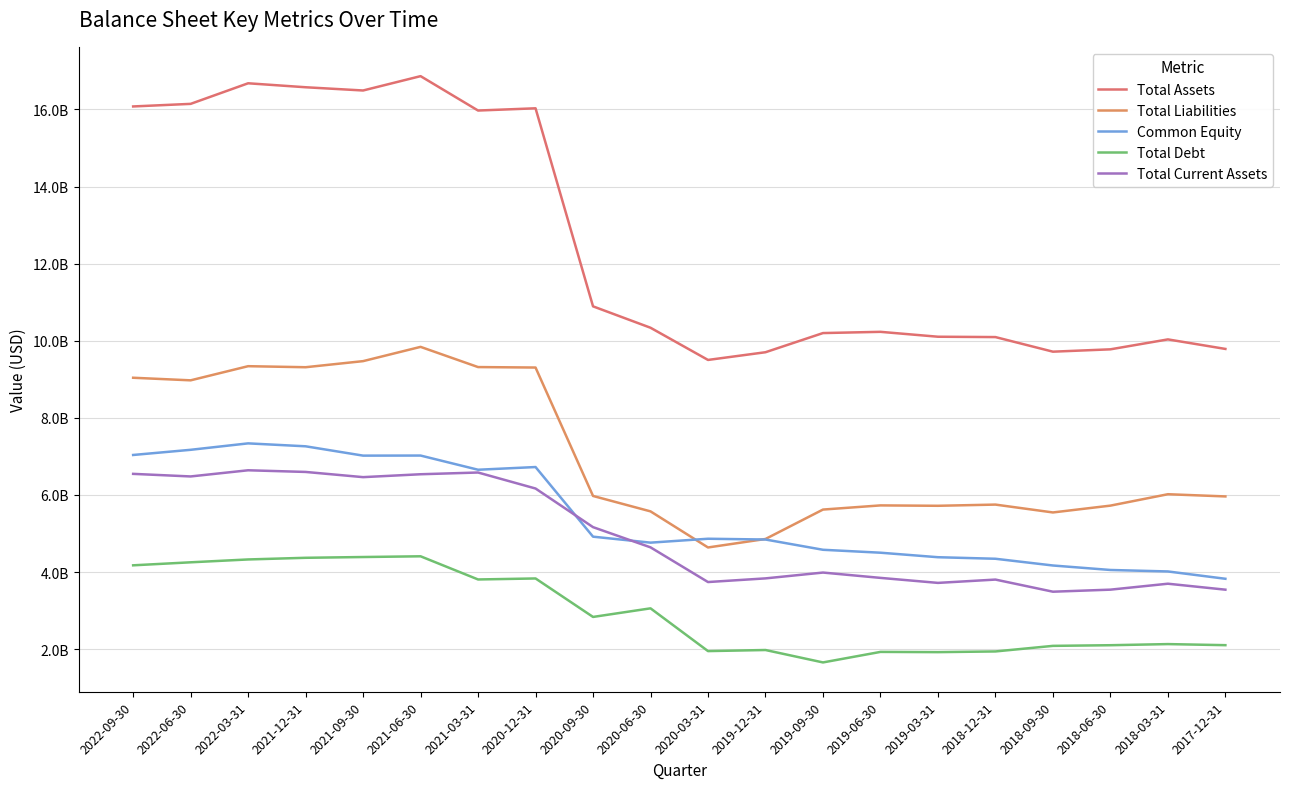

Does the chart display data point markers on the line(s)?

No